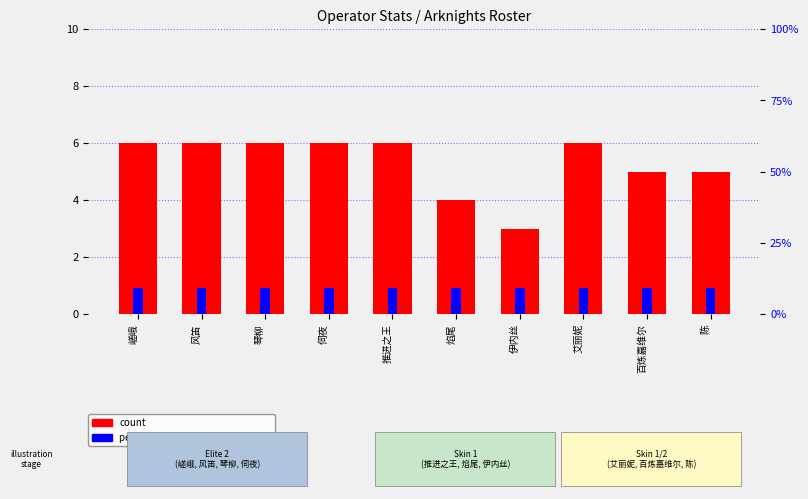

What is the approximate value of percentile rank within the sample at 琴柳?

9